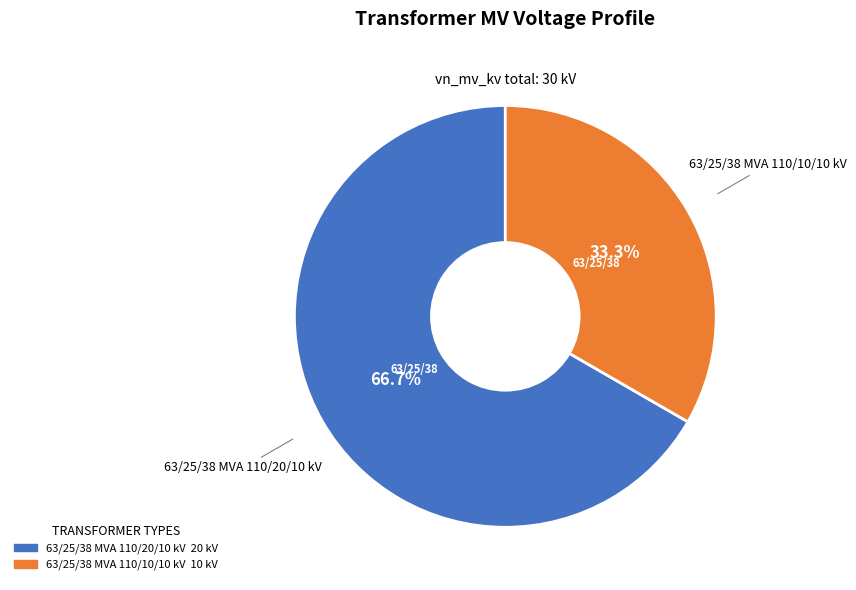

How many slices are in this pie chart?

2